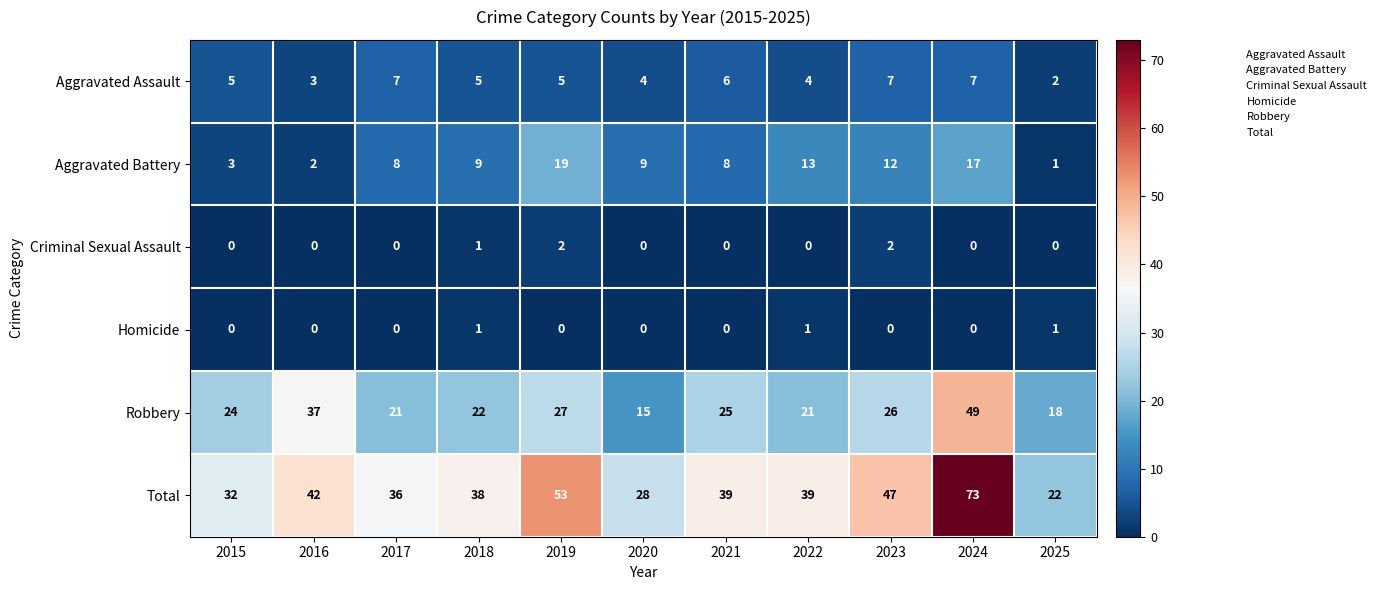

What is the sum of the Total values at 2021 and 2016?

81